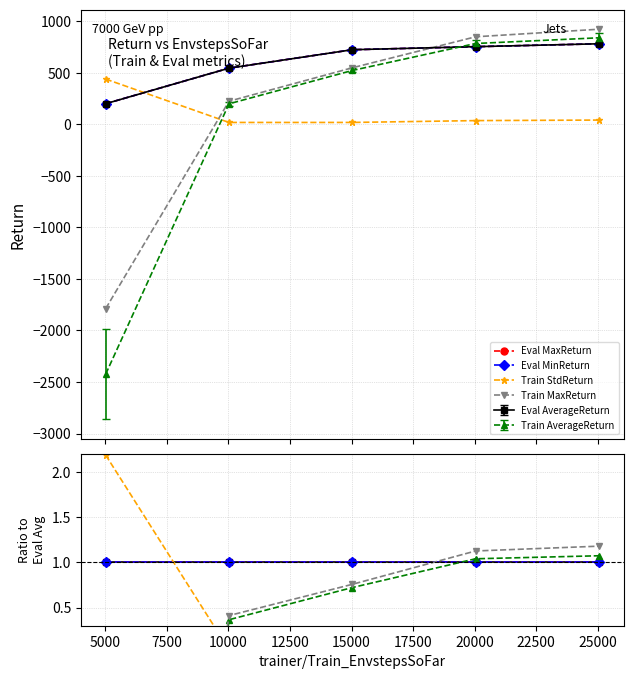

Which has a higher value, 10000 or 5000?

10000